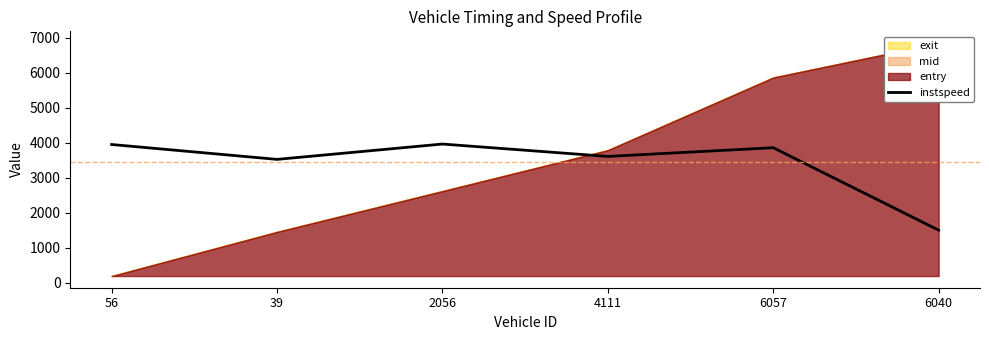

The chart shows a value of 4915.2 at 4111. True or false?

False